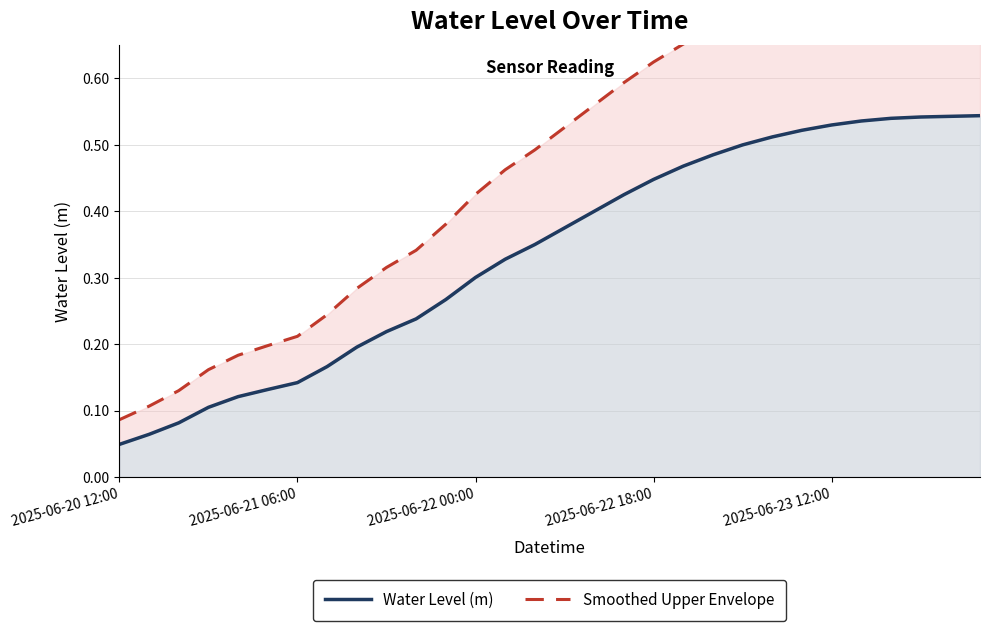

The Smoothed Upper Envelope series shows 0.0 at 2025-06-23 12:00. True or false?

False